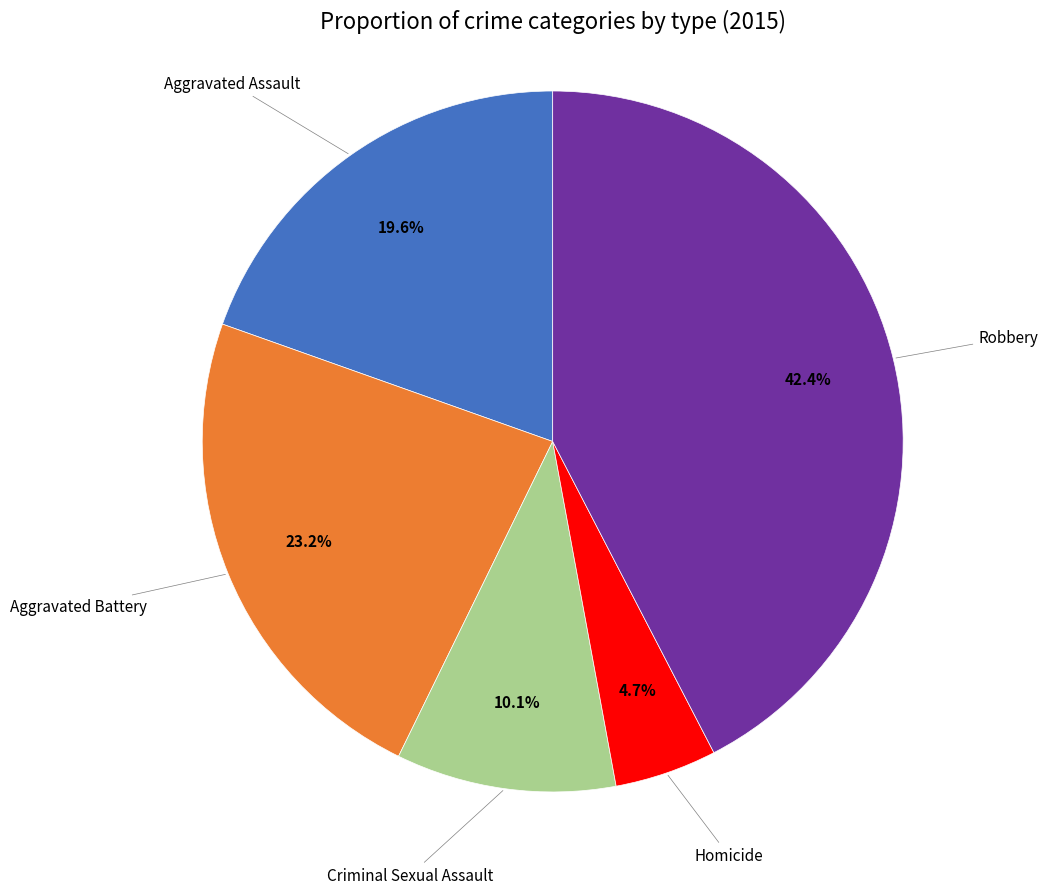

Rank the categories by value from lowest to highest.

Homicide, Criminal Sexual Assault, Aggravated Assault, Aggravated Battery, Robbery